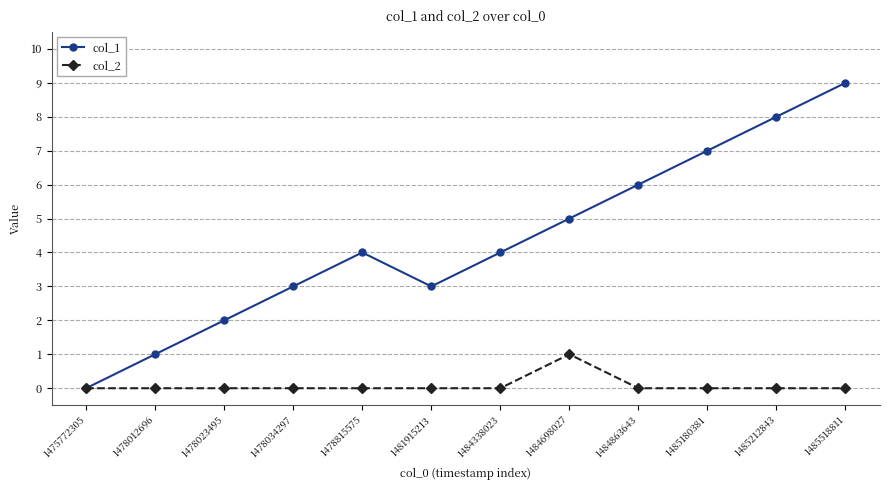

Count the number of categories in the chart.

12